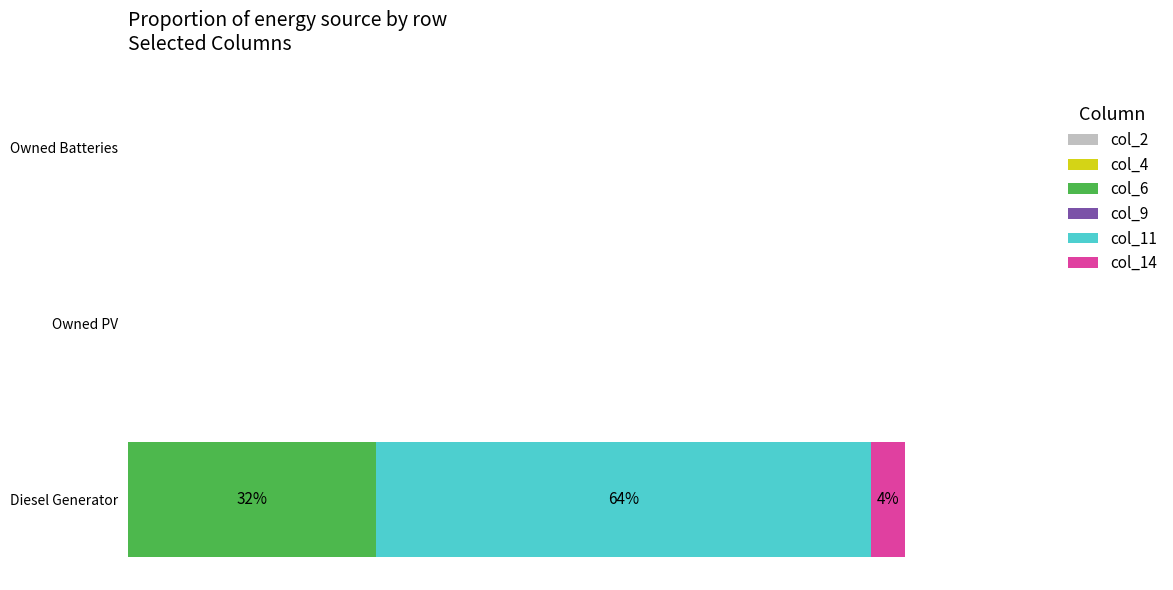

Does the chart contain any negative values?

No